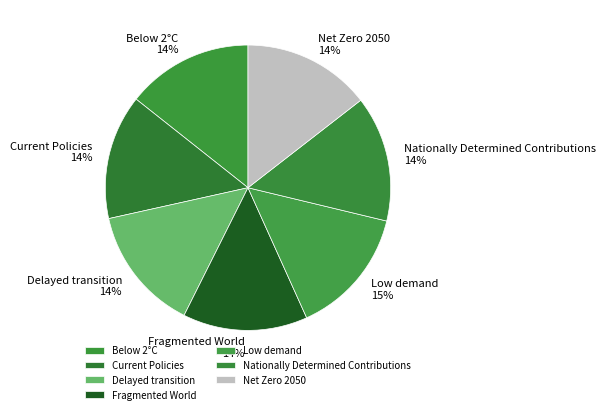

Do Nationally Determined Contributions and Current Policies together represent more than half of the pie?

No